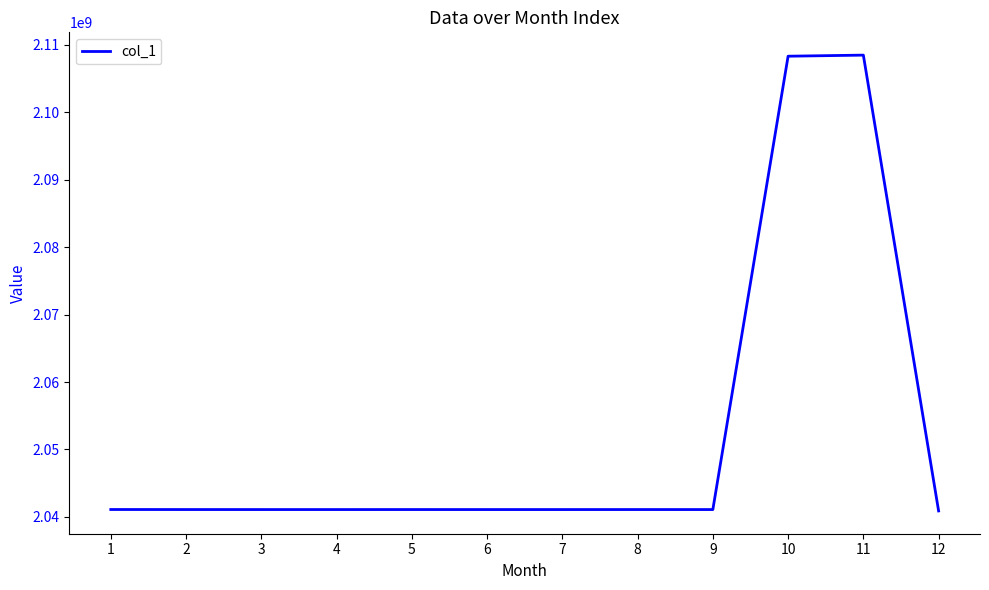

What is the ratio of the value at 11 to the value at 1?

1.0